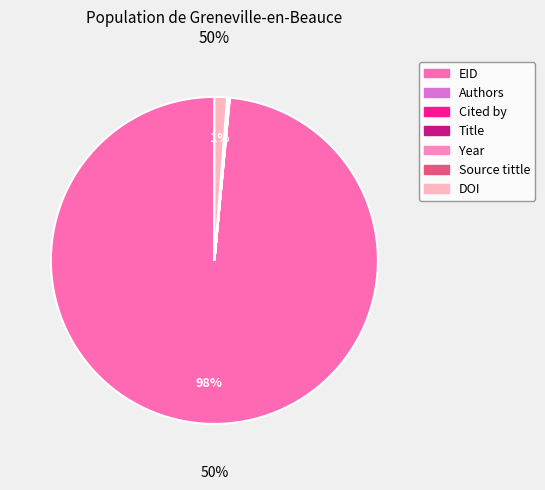

Is there a majority slice in this chart?

Yes